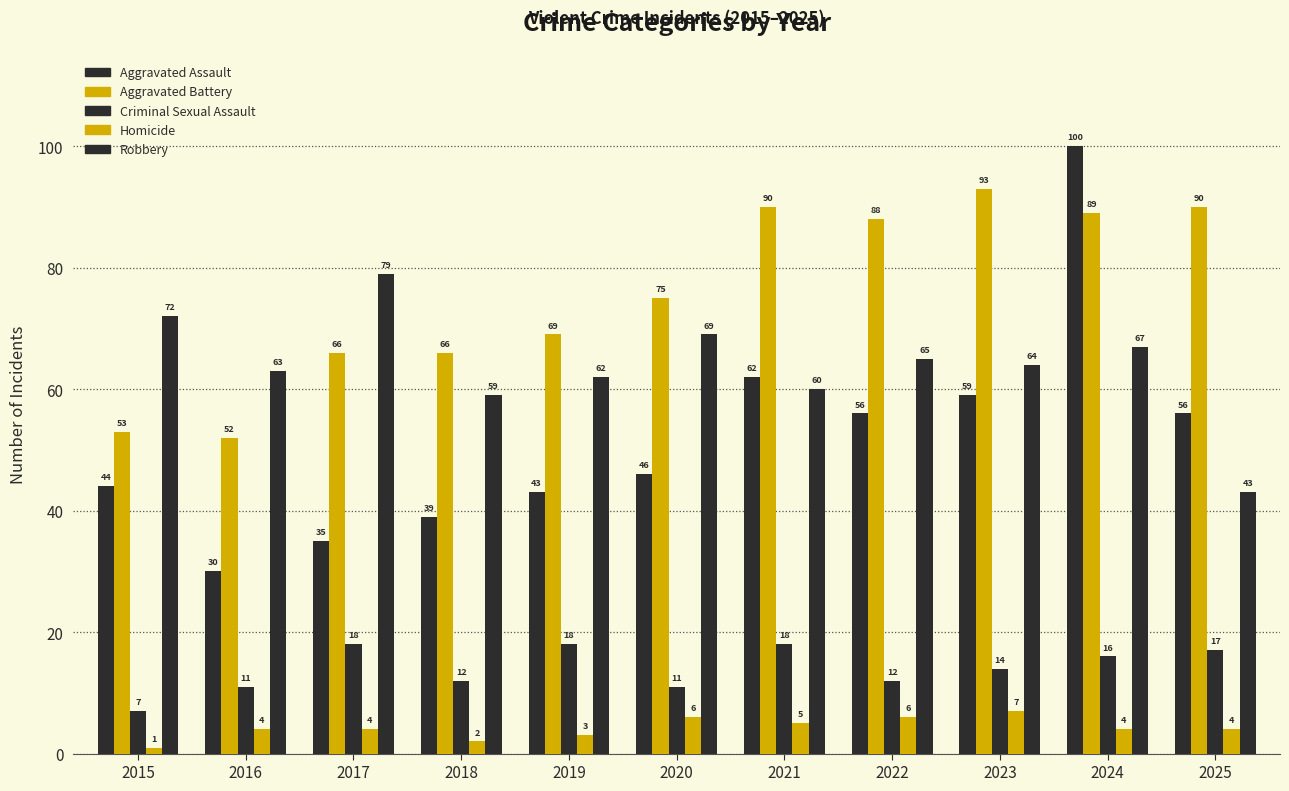

How many distinct data groups are displayed?

5